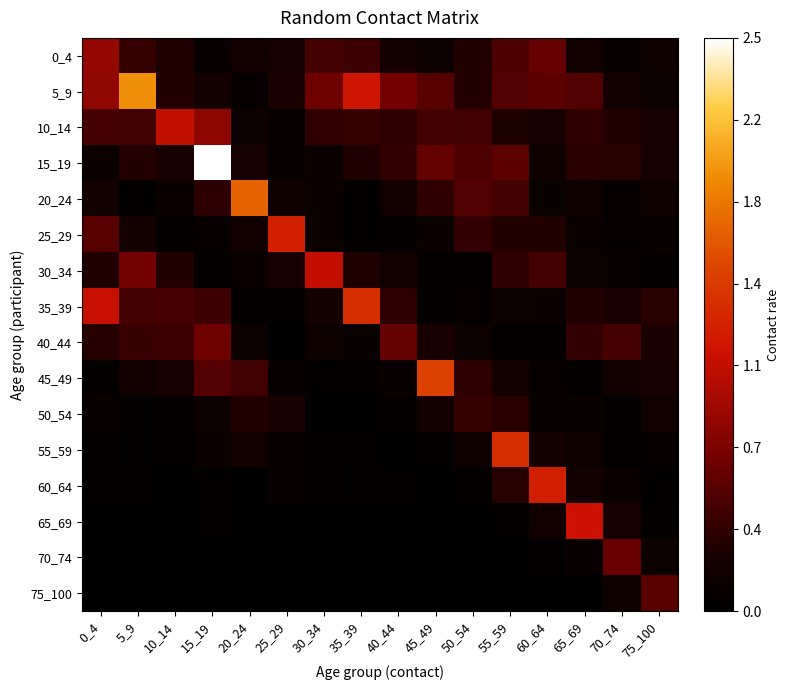

Reading left to right, extract all data points from this chart.

0_4: 0_4=0.8	5_9=0.4	10_14=0.3	15_19=0.1	20_24=0.2	25_29=0.2	30_34=0.5	35_39=0.4	40_44=0.2	45_49=0.1	50_54=0.3	55_59=0.5	60_64=0.6	65_69=0.2	70_74=0.1	75_100=0.1
5_9: 0_4=0.8	5_9=1.9	10_14=0.3	15_19=0.2	20_24=0.1	25_29=0.3	30_34=0.7	35_39=1.2	40_44=0.7	45_49=0.5	50_54=0.3	55_59=0.5	60_64=0.6	65_69=0.5	70_74=0.2	75_100=0.1
10_14: 0_4=0.5	5_9=0.4	10_14=1.1	15_19=0.8	20_24=0.1	25_29=0.1	30_34=0.4	35_39=0.4	40_44=0.3	45_49=0.5	50_54=0.4	55_59=0.3	60_64=0.2	65_69=0.3	70_74=0.3	75_100=0.2
15_19: 0_4=0.1	5_9=0.3	10_14=0.2	15_19=2.5	20_24=0.2	25_29=0.1	30_34=0.1	35_39=0.3	40_44=0.4	45_49=0.6	50_54=0.5	55_59=0.6	60_64=0.1	65_69=0.3	70_74=0.3	75_100=0.2
20_24: 0_4=0.2	5_9=0.0	10_14=0.1	15_19=0.3	20_24=1.7	25_29=0.1	30_34=0.1	35_39=0.0	40_44=0.2	45_49=0.3	50_54=0.5	55_59=0.5	60_64=0.1	65_69=0.2	70_74=0.1	75_100=0.1
25_29: 0_4=0.5	5_9=0.2	10_14=0.0	15_19=0.1	20_24=0.2	25_29=1.2	30_34=0.1	35_39=0.0	40_44=0.0	45_49=0.1	50_54=0.4	55_59=0.3	60_64=0.3	65_69=0.1	70_74=0.1	75_100=0.1
30_34: 0_4=0.3	5_9=0.7	10_14=0.3	15_19=0.1	20_24=0.1	25_29=0.2	30_34=1.1	35_39=0.3	40_44=0.2	45_49=0.1	50_54=0.1	55_59=0.4	60_64=0.5	65_69=0.1	70_74=0.1	75_100=0.1
35_39: 0_4=1.1	5_9=0.5	10_14=0.5	15_19=0.4	20_24=0.1	25_29=0.0	30_34=0.2	35_39=1.3	40_44=0.3	45_49=0.1	50_54=0.1	55_59=0.1	60_64=0.1	65_69=0.3	70_74=0.3	75_100=0.3
40_44: 0_4=0.3	5_9=0.4	10_14=0.4	15_19=0.7	20_24=0.1	25_29=0.0	30_34=0.1	35_39=0.1	40_44=0.6	45_49=0.2	50_54=0.1	55_59=0.0	60_64=0.1	65_69=0.4	70_74=0.5	75_100=0.3
45_49: 0_4=0.0	5_9=0.2	10_14=0.2	15_19=0.5	20_24=0.4	25_29=0.1	30_34=0.0	35_39=0.0	40_44=0.1	45_49=1.5	50_54=0.3	55_59=0.2	60_64=0.1	65_69=0.0	70_74=0.2	75_100=0.2
50_54: 0_4=0.1	5_9=0.0	10_14=0.0	15_19=0.1	20_24=0.3	25_29=0.3	30_34=0.0	35_39=0.0	40_44=0.1	45_49=0.2	50_54=0.4	55_59=0.3	60_64=0.1	65_69=0.1	70_74=0.1	75_100=0.2
55_59: 0_4=0.0	5_9=0.0	10_14=0.0	15_19=0.1	20_24=0.2	25_29=0.1	30_34=0.0	35_39=0.0	40_44=0.0	45_49=0.0	50_54=0.1	55_59=1.3	60_64=0.2	65_69=0.1	70_74=0.0	75_100=0.1
60_64: 0_4=0.0	5_9=0.0	10_14=0.0	15_19=0.0	20_24=0.0	25_29=0.1	30_34=0.1	35_39=0.0	40_44=0.0	45_49=0.0	50_54=0.0	55_59=0.3	60_64=1.2	65_69=0.2	70_74=0.1	75_100=0.0
65_69: 0_4=0.0	5_9=0.0	10_14=0.0	15_19=0.0	20_24=0.0	25_29=0.0	30_34=0.0	35_39=0.0	40_44=0.0	45_49=0.0	50_54=0.0	55_59=0.0	60_64=0.2	65_69=1.1	70_74=0.2	75_100=0.1
70_74: 0_4=0.0	5_9=0.0	10_14=0.0	15_19=0.0	20_24=0.0	25_29=0.0	30_34=0.0	35_39=0.0	40_44=0.0	45_49=0.0	50_54=0.0	55_59=0.0	60_64=0.0	65_69=0.1	70_74=0.6	75_100=0.1
75_100: 0_4=0.0	5_9=0.0	10_14=0.0	15_19=0.0	20_24=0.0	25_29=0.0	30_34=0.0	35_39=0.0	40_44=0.0	45_49=0.0	50_54=0.0	55_59=0.0	60_64=0.0	65_69=0.0	70_74=0.1	75_100=0.5